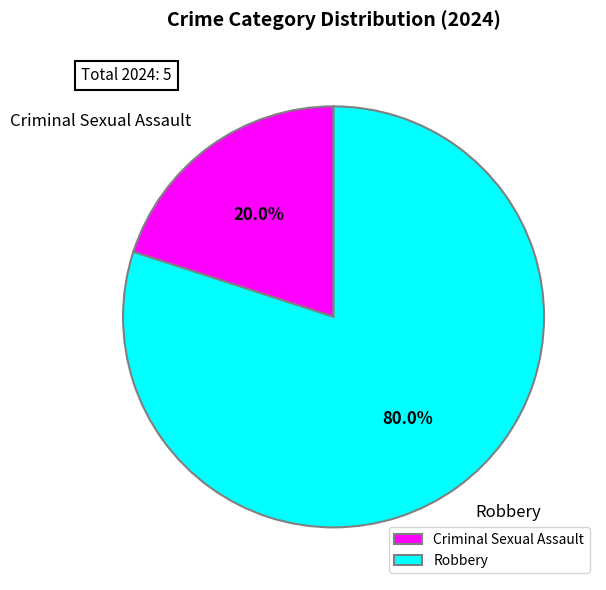

How many segments does this pie chart have?

2